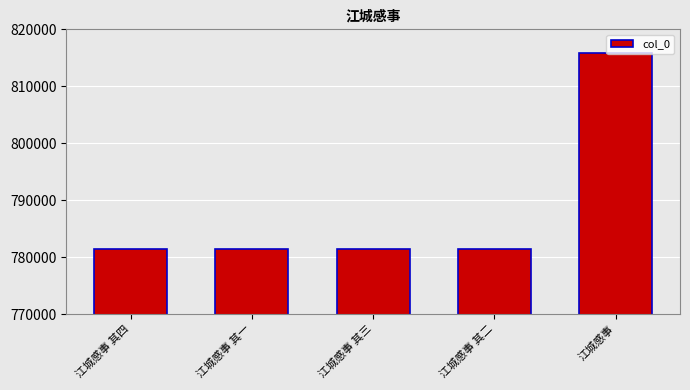

The value at 江城感事 is 815782. True or false?

True